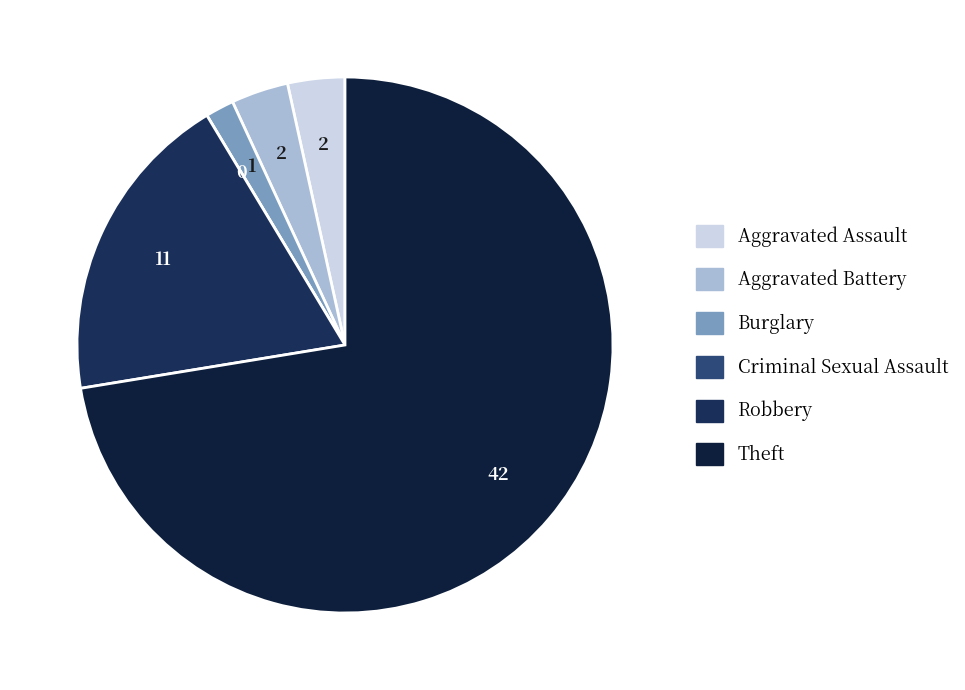

The Burglary slice represents 14% of the pie. True or false?

False